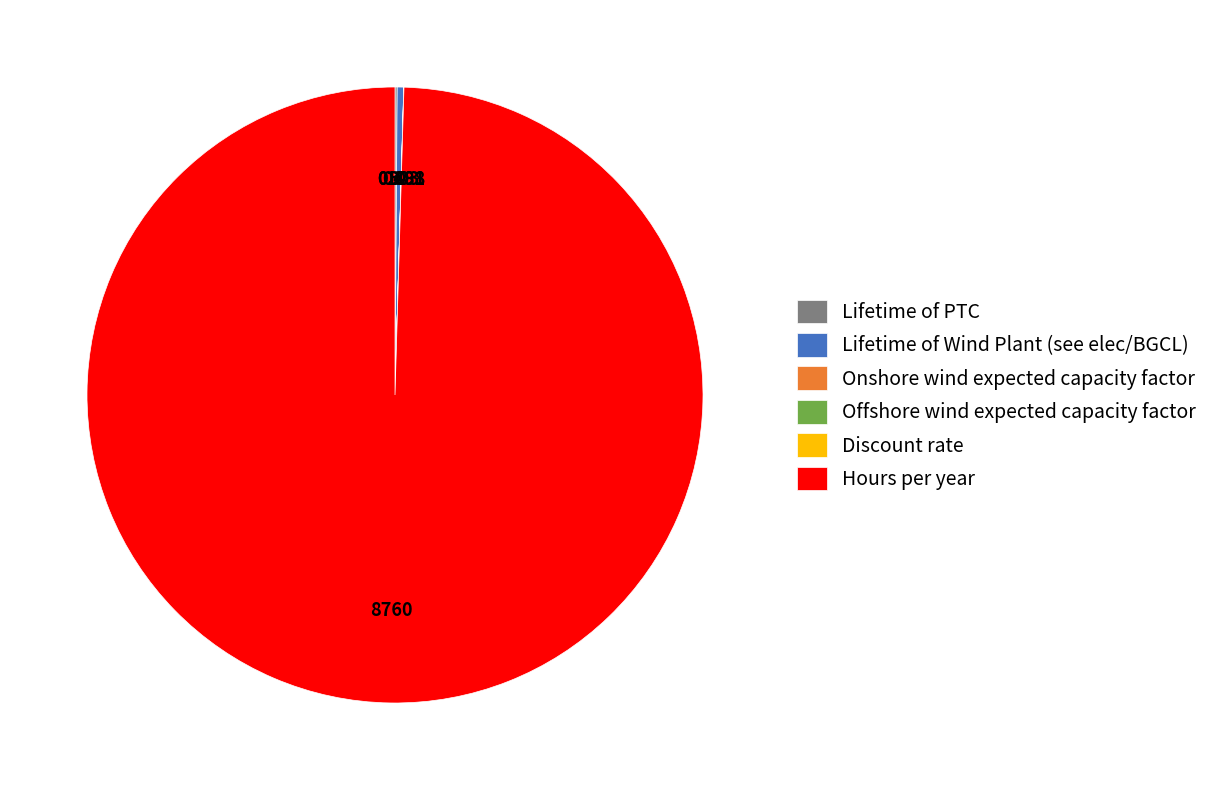

Which slice is the largest?

Hours per year